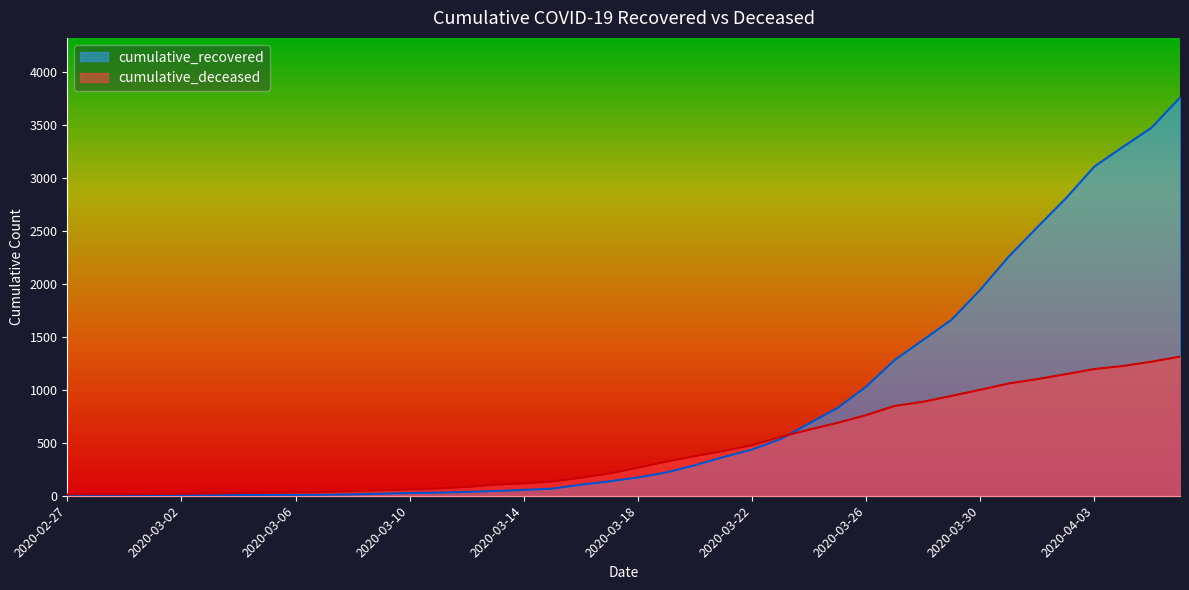

The cumulative_recovered series shows 7 at 2020-03-04. True or false?

True